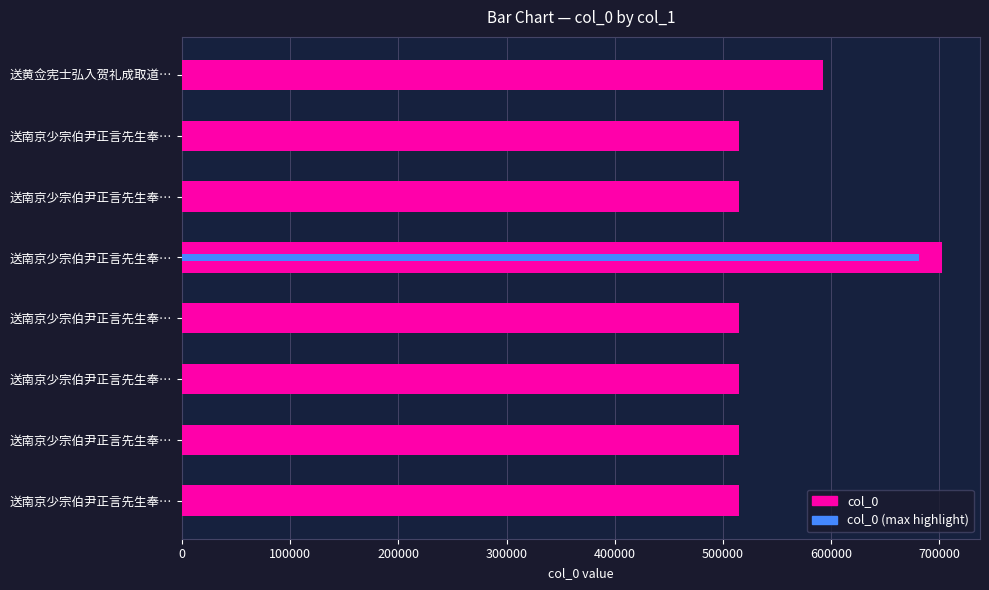

What is the value of the 2nd bar from the left?

514786